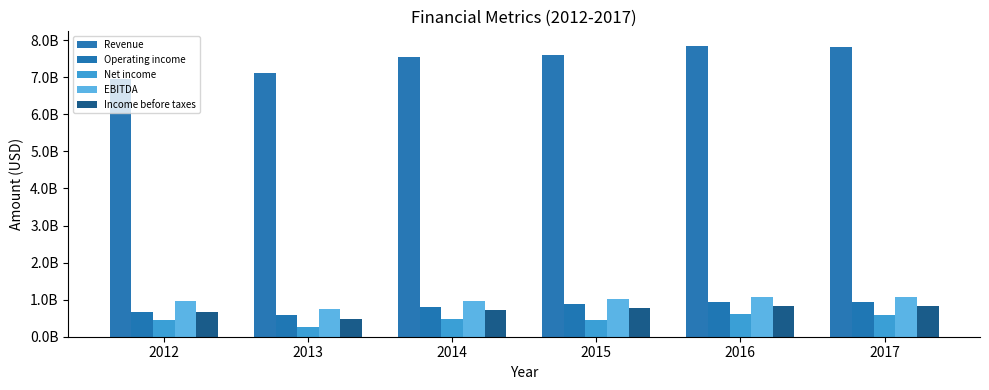

Between 2014 and 2015, which series saw the biggest shift?

Operating income